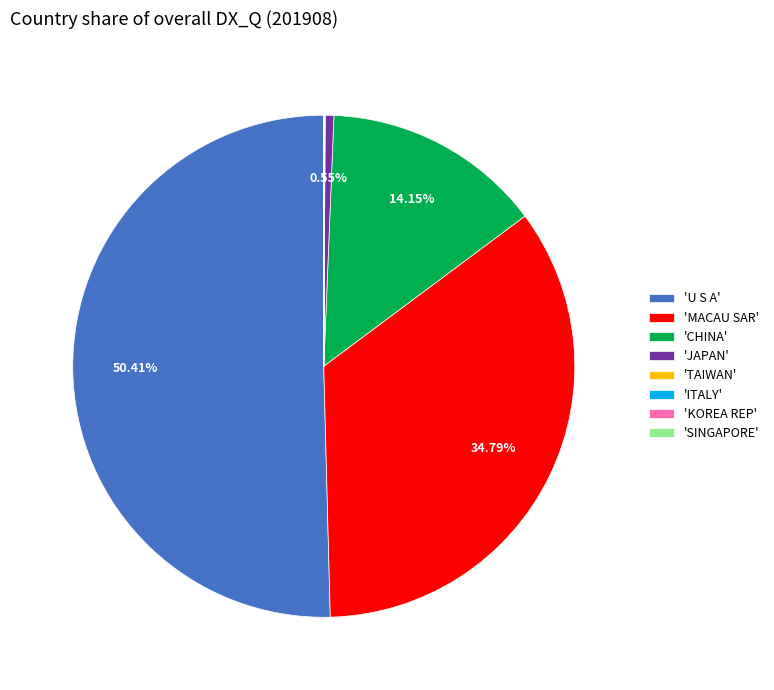

Do 'CHINA' and 'MACAU SAR' together represent more than half of the pie?

No